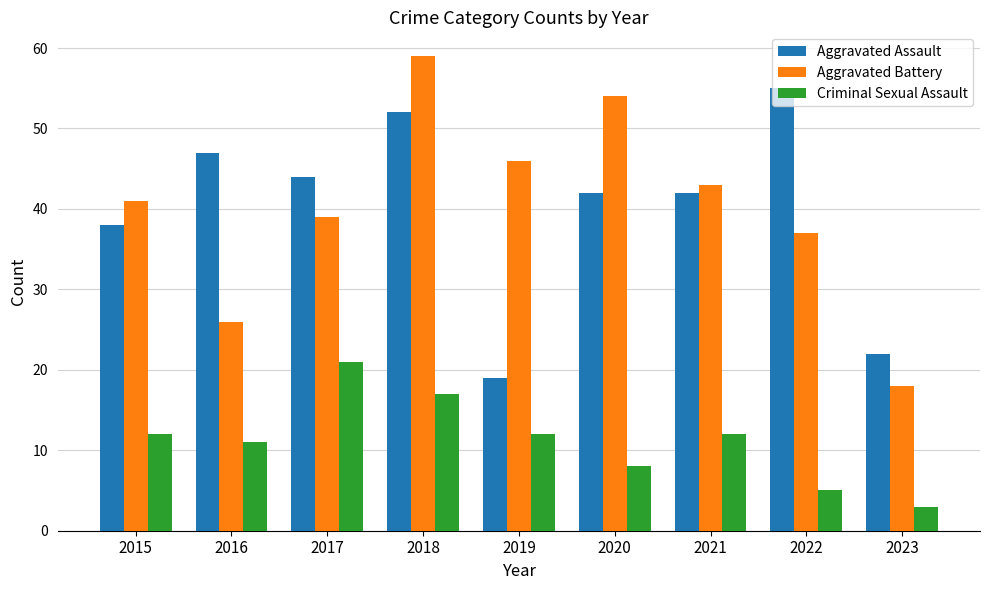

Which category has the highest value across all series?

2018